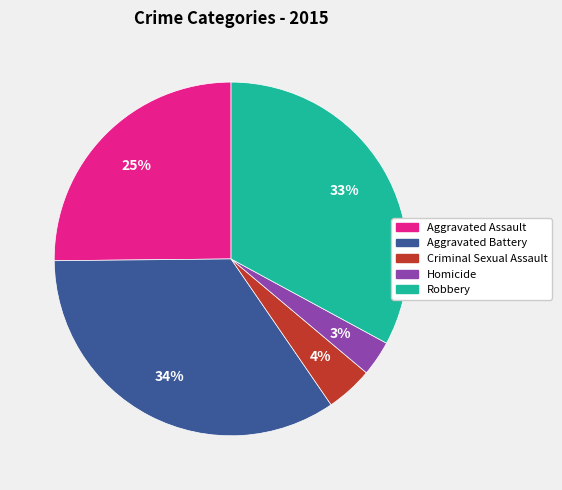

Does any single category account for the majority?

No